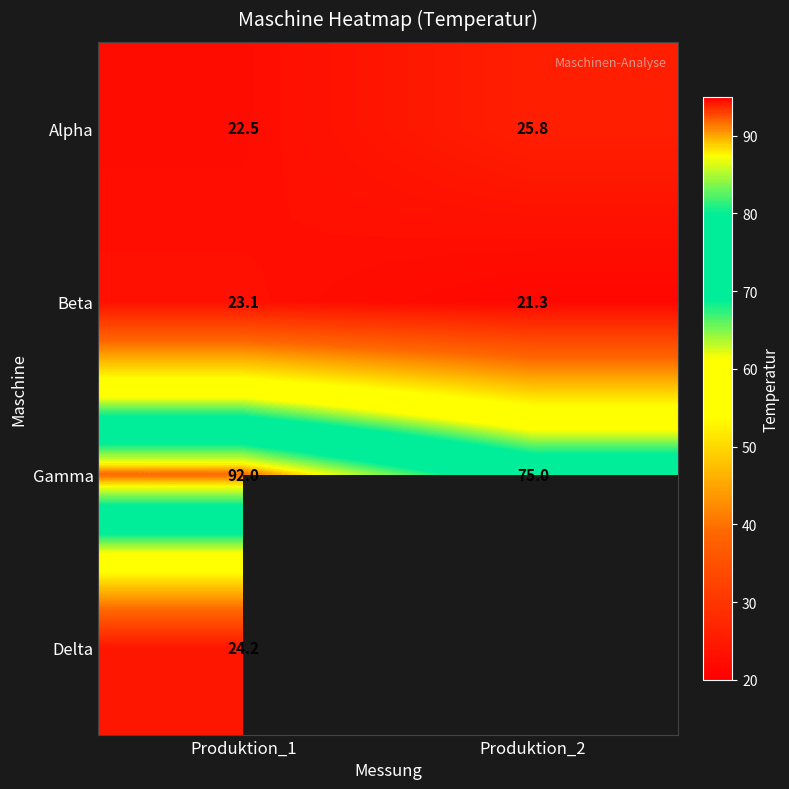

What is the spread (max minus min) of values at Produktion_2?

53.7